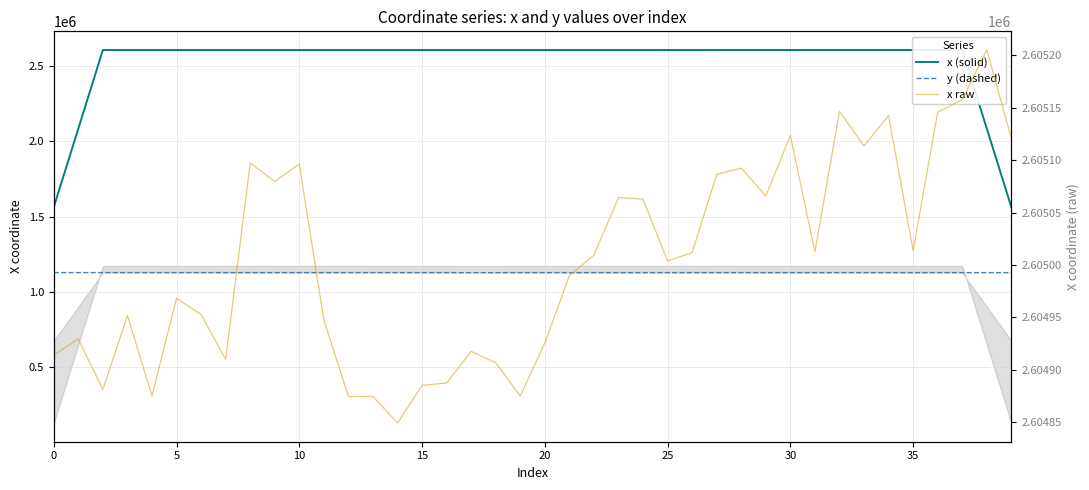

Between 27 and 24, which is larger?

27